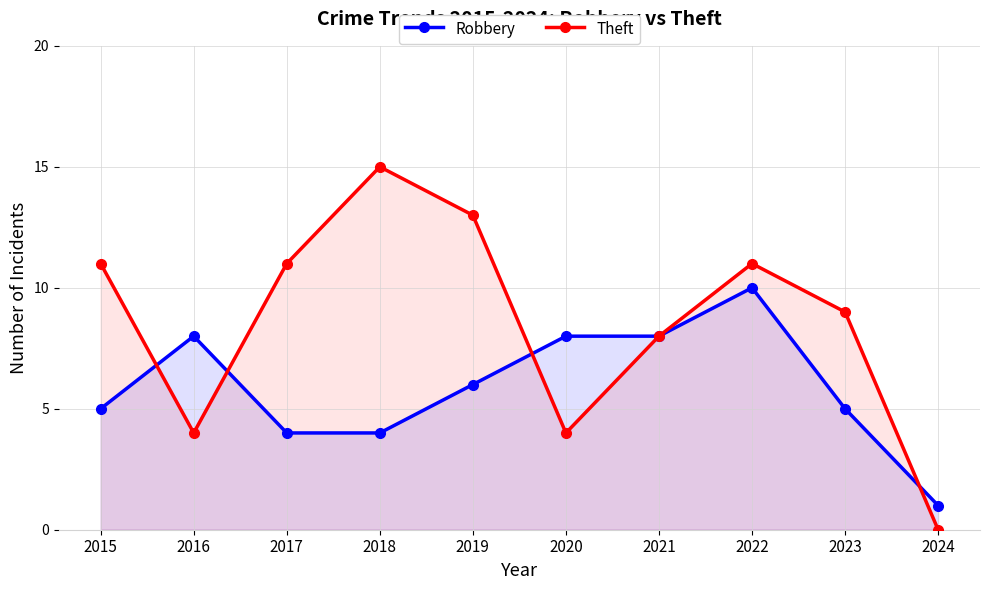

How many data points does each series have?

10